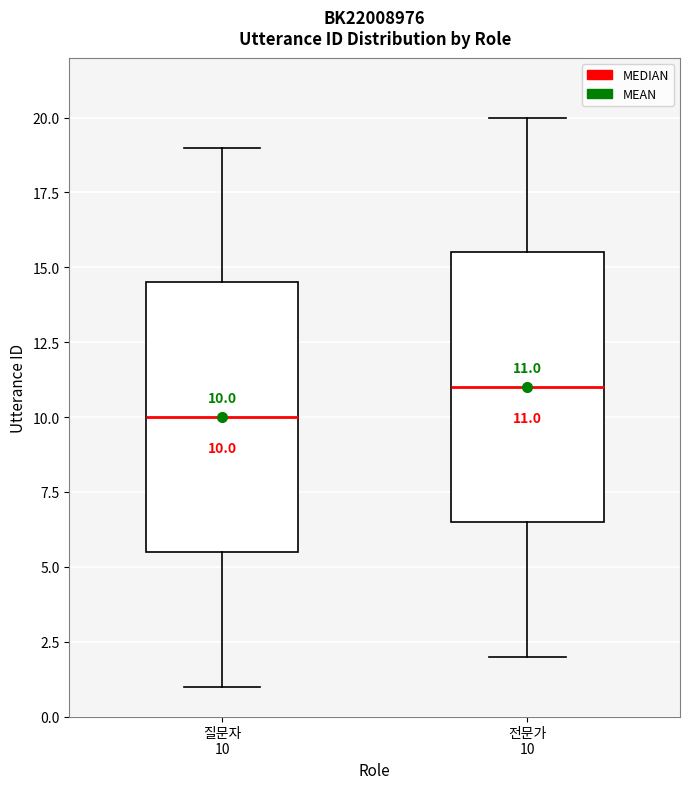

Which box's median line is the lowest?

질문자 10